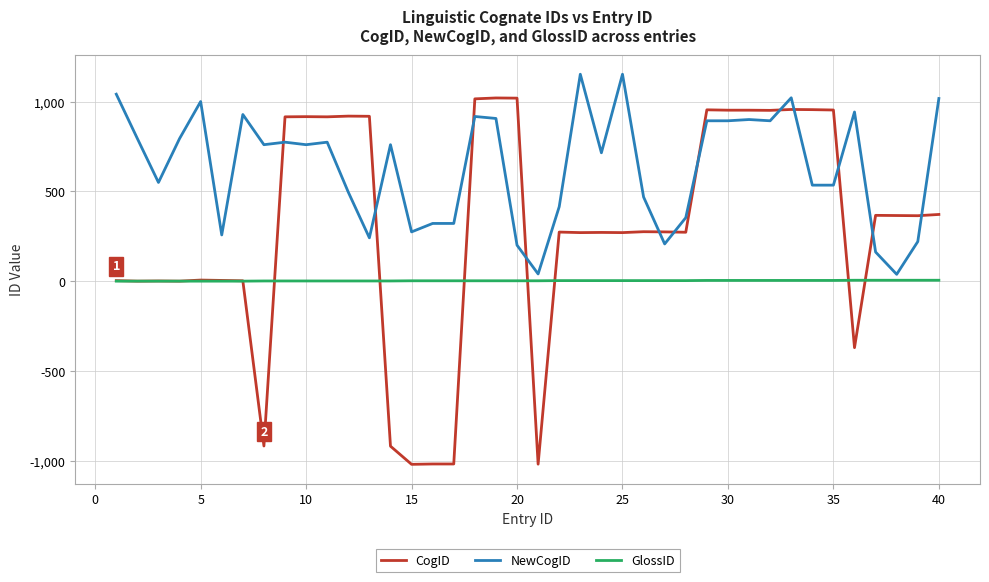

What are all the series names shown in the legend?

CogID, NewCogID, GlossID